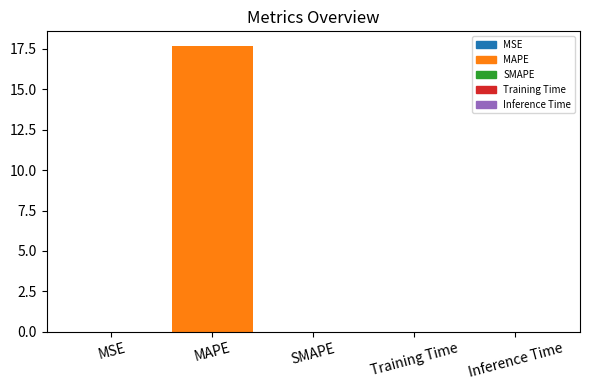

What is the greatest value displayed?

17.7